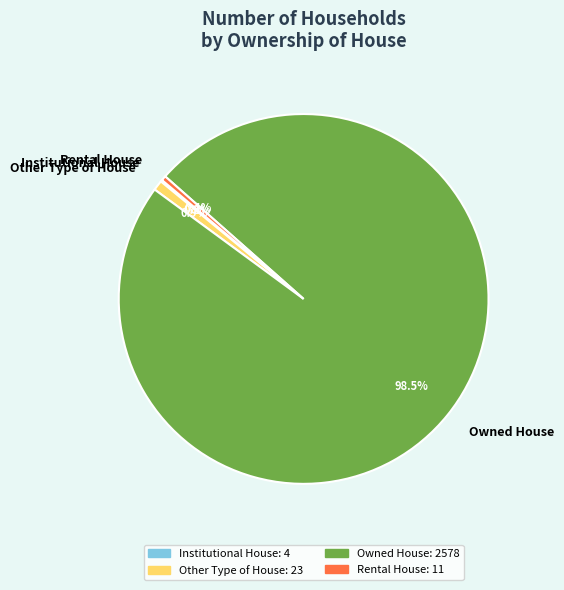

Which category accounts for the majority?

Owned House